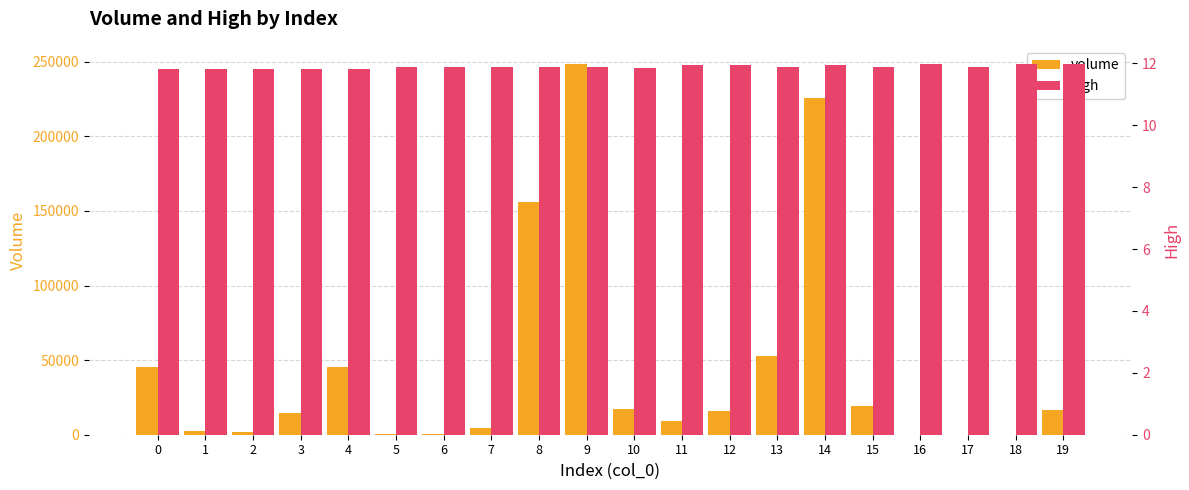

How many bars are there in each group?

2